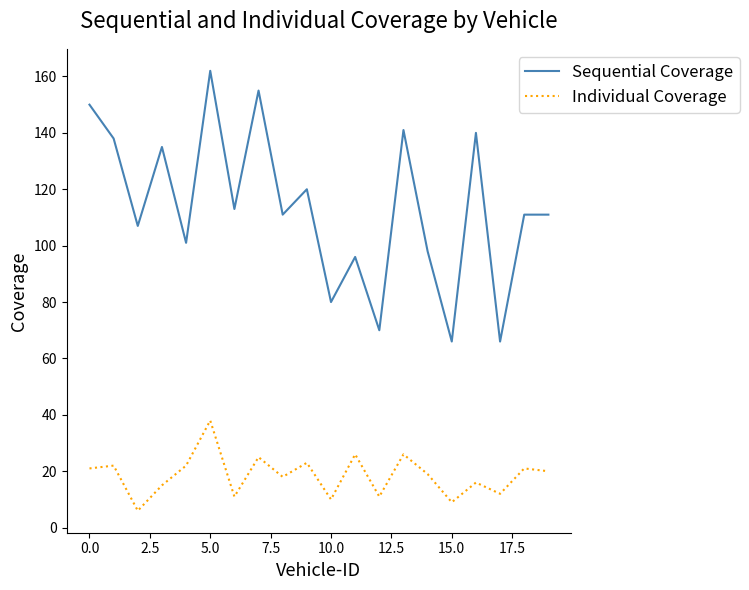

Which series has the largest total across all categories?

Sequential Coverage